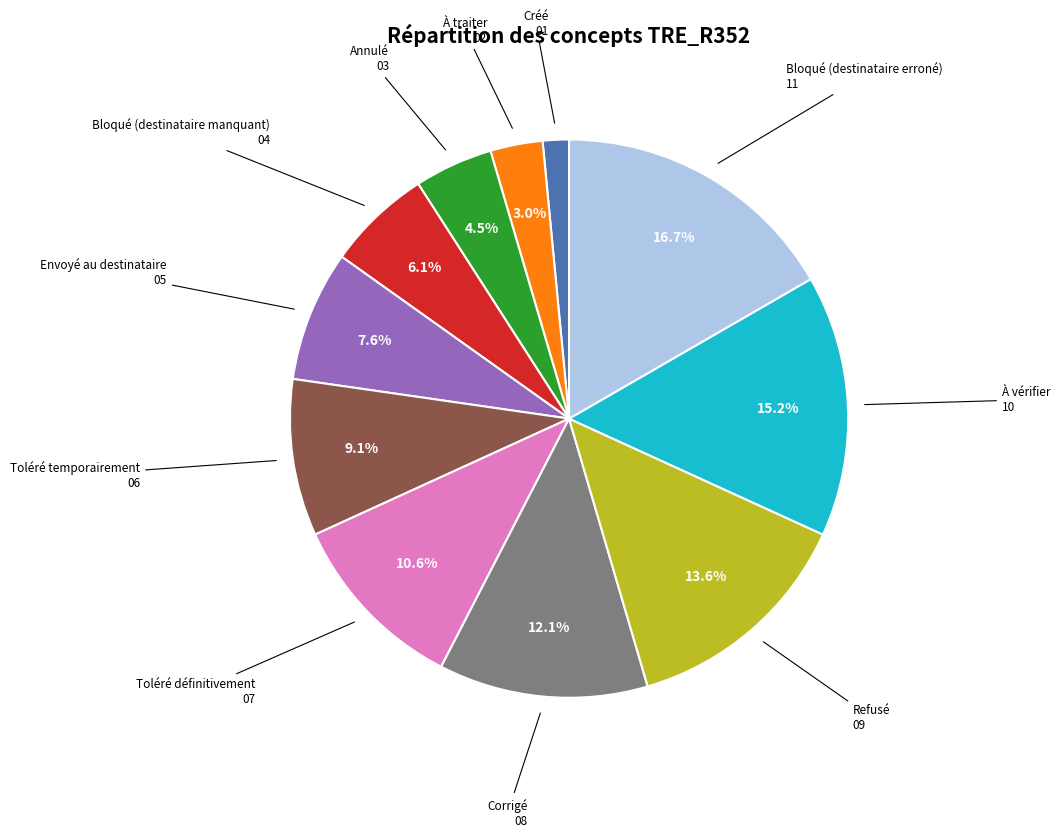

Rank the categories by value from highest to lowest.

Bloqué (destinataire erroné), À vérifier, Refusé, Corrigé, Toléré définitivement, Toléré temporairement, Envoyé au destinataire, Bloqué (destinataire manquant), Annulé, À traiter, Créé